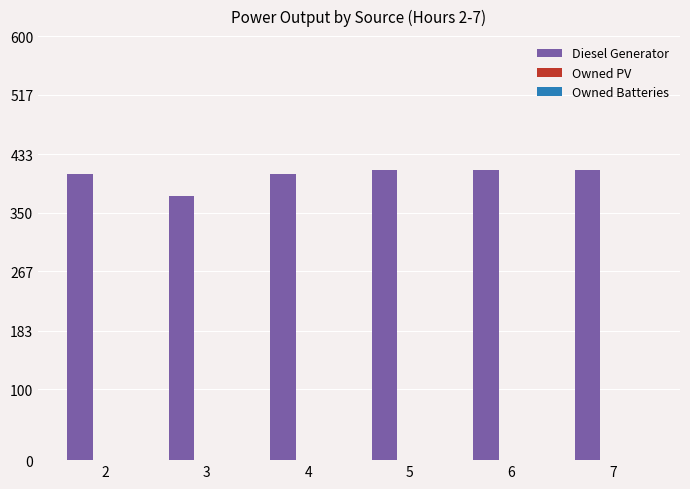

What is the maximum value shown in the chart?

411